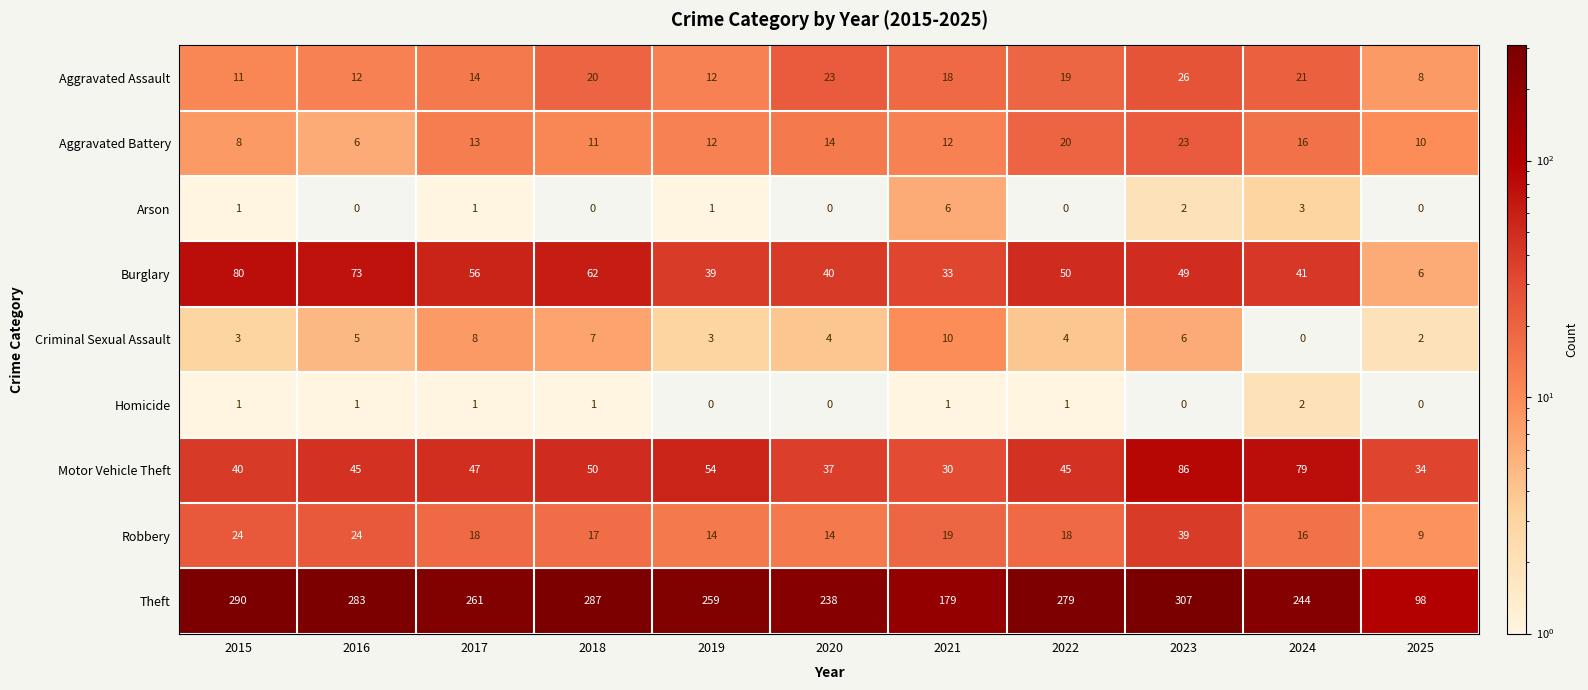

The value of Motor Vehicle Theft at 2023 is 46. True or false?

False